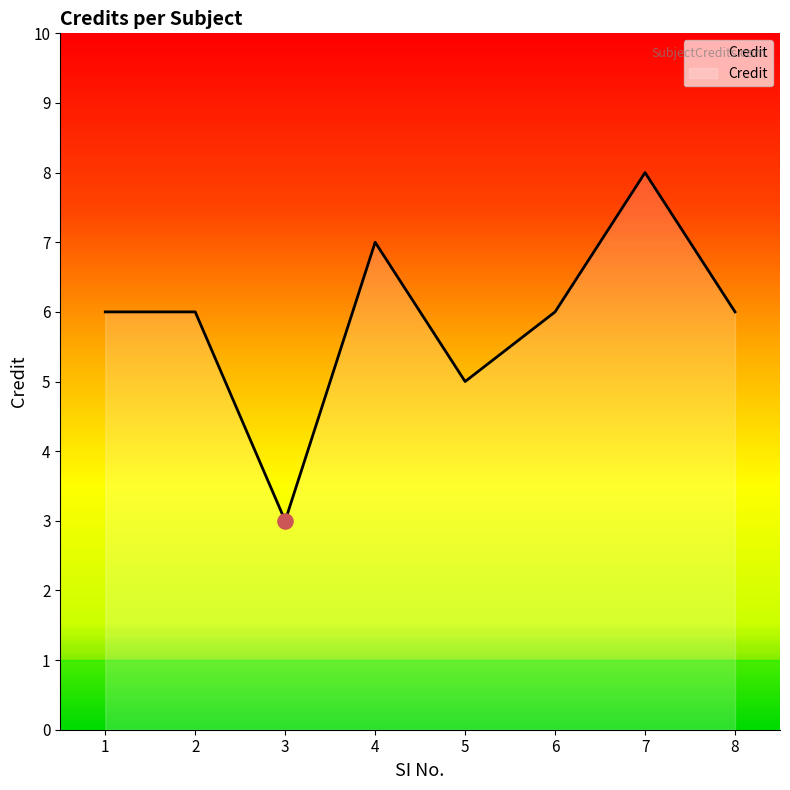

Approximately how many times larger is the value at 3 compared to 5?

0.6